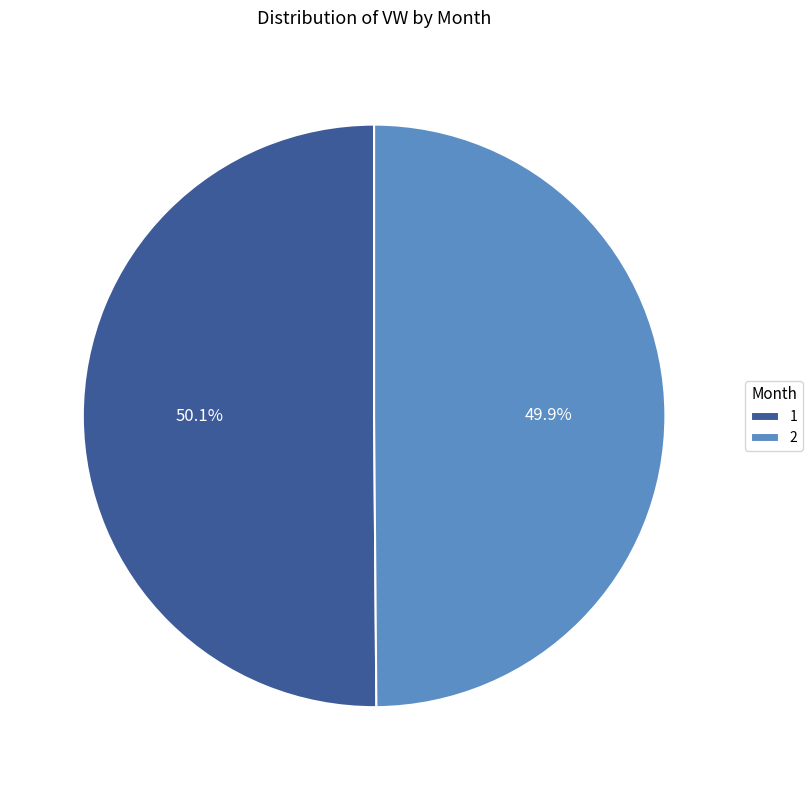

Is there a majority slice in this chart?

Yes